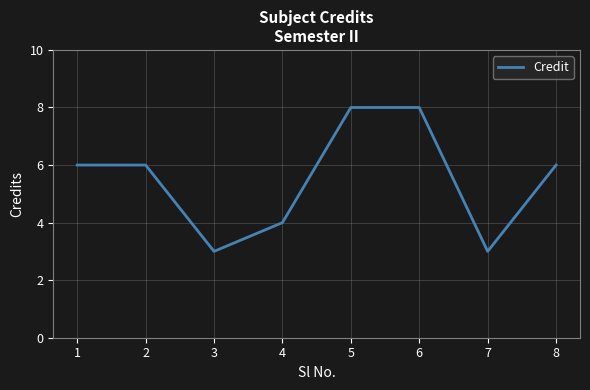

Is this an area chart (filled region under the line)?

No